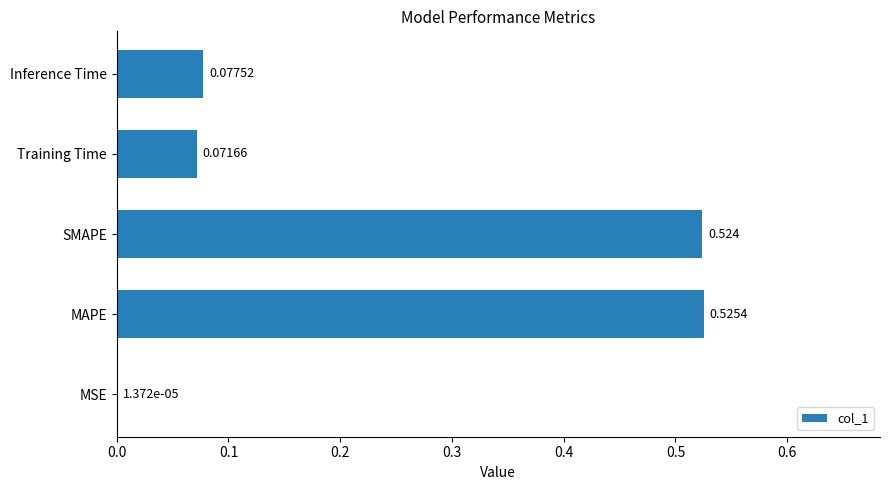

Which has a higher value, SMAPE or MSE?

SMAPE